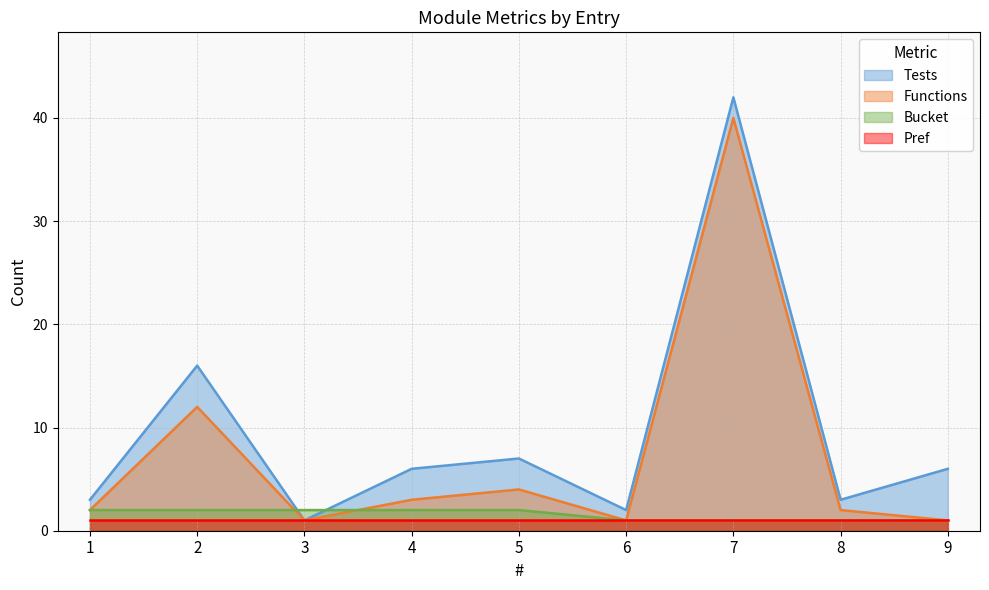

At which category is the sum across all series the highest?

7